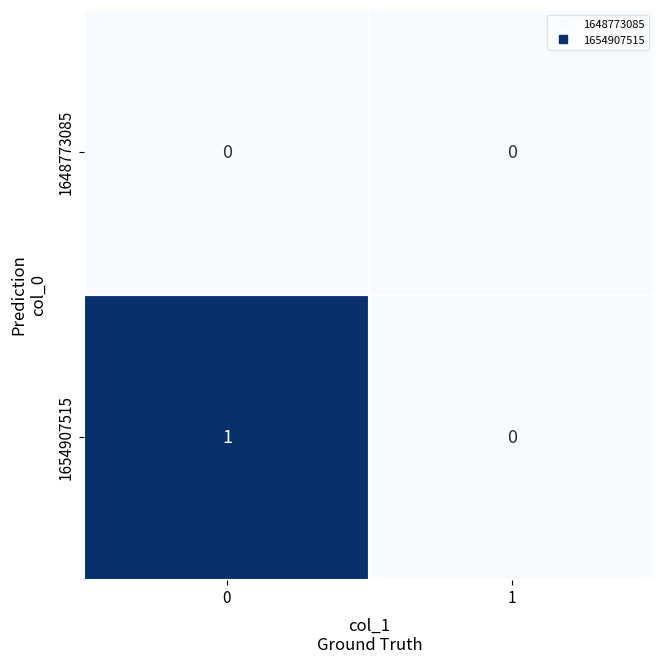

How many data points does each series have?

2